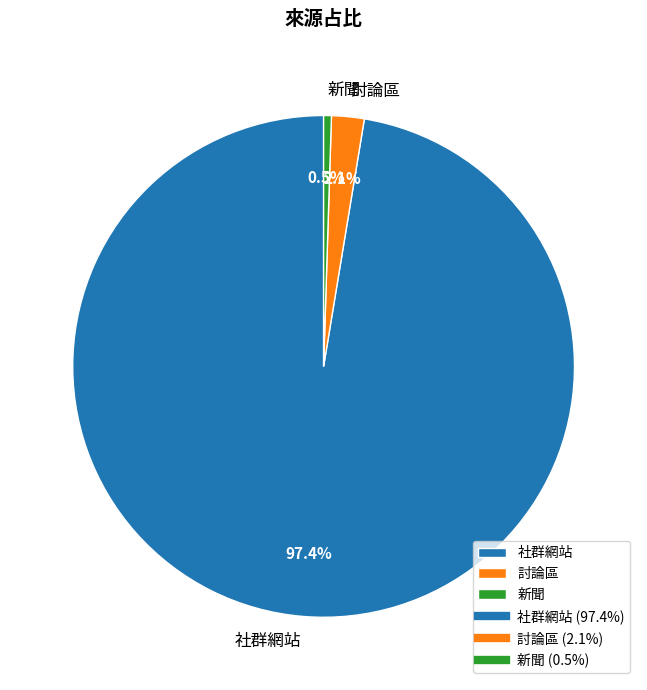

Which category has the biggest portion of the pie?

社群網站